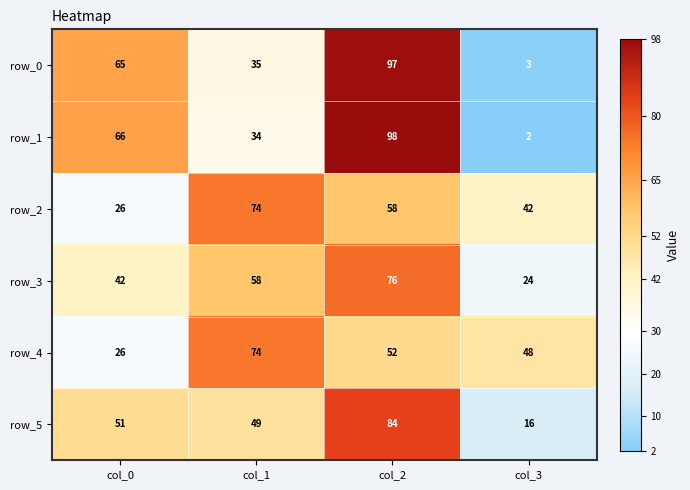

How many values in the row_0 series are below 65?

2